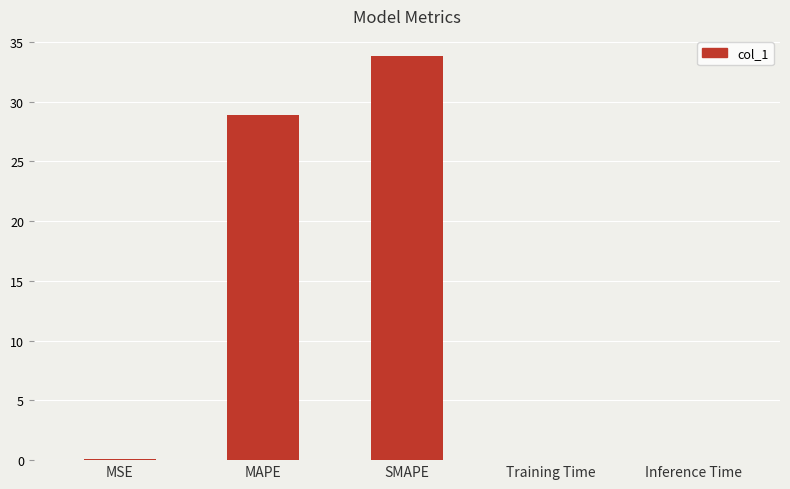

Which has a higher value, SMAPE or Training Time?

SMAPE